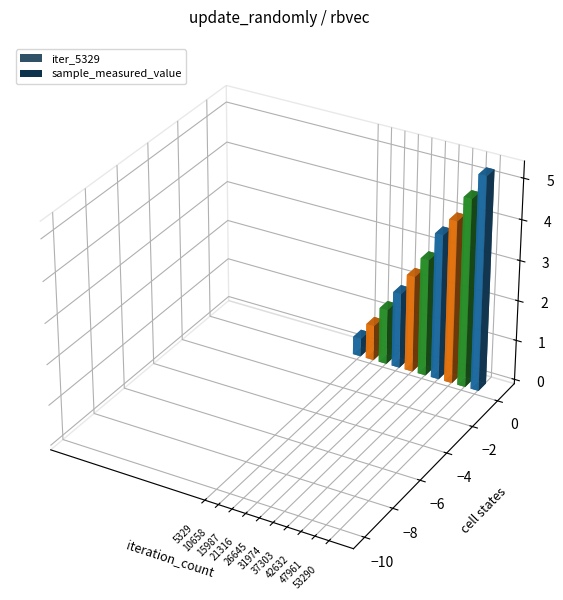

What is the ratio of the value at 37303 to the value at 47961?

0.8